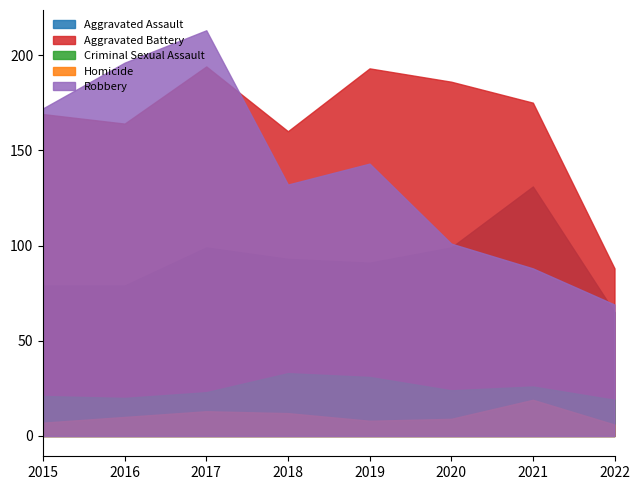

At which label is Criminal Sexual Assault closest to 26?

2021